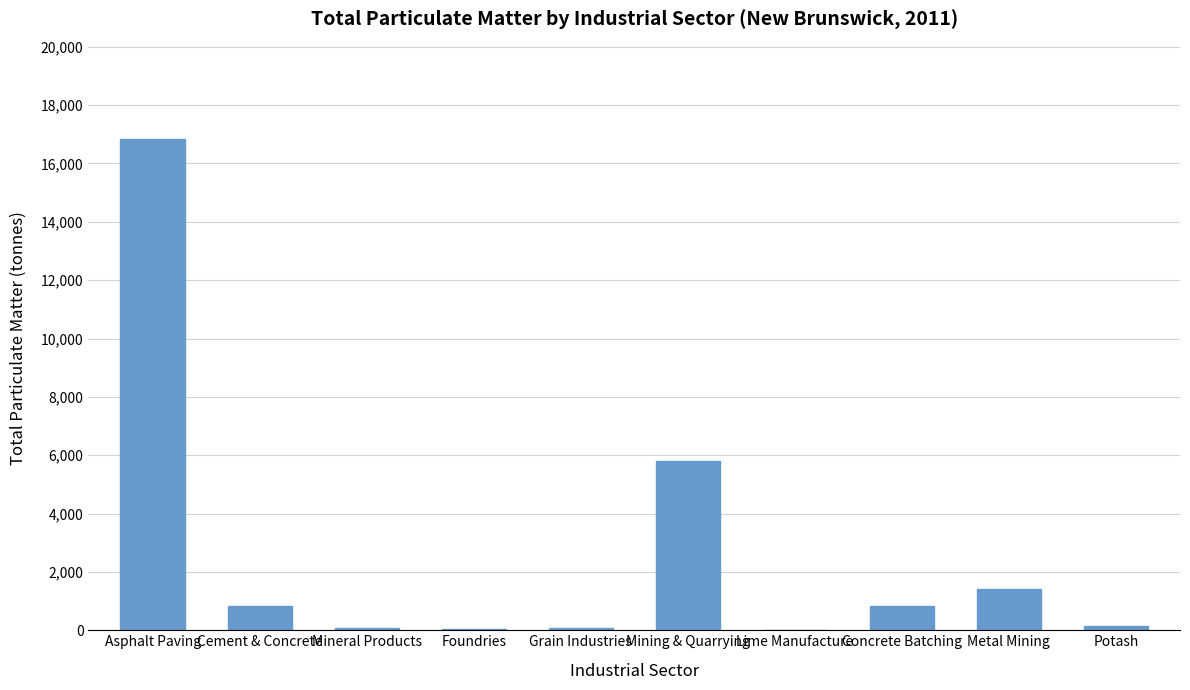

At which label is the value closest to 8424?

Mining & Quarrying